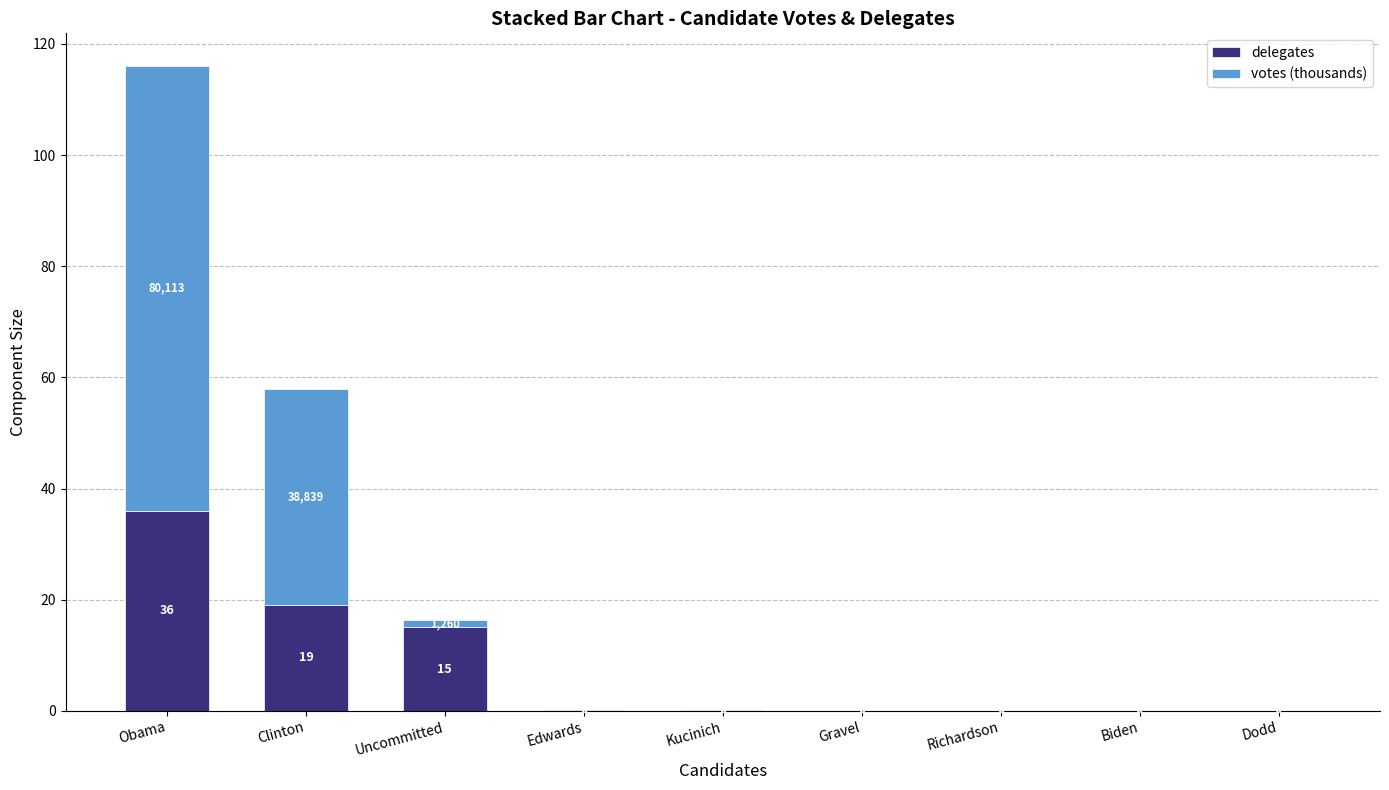

Is it true that delegates equals 0.0 at Biden?

True